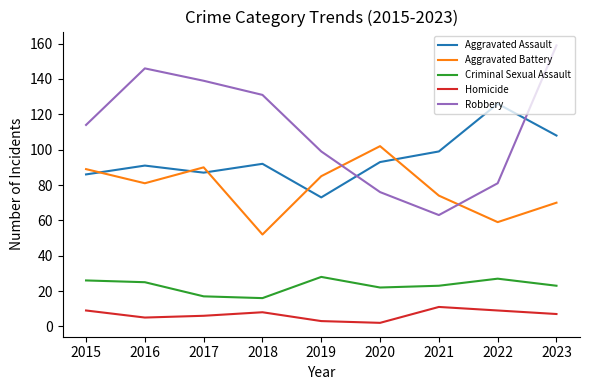

Where is the first local maximum for Homicide?

2018